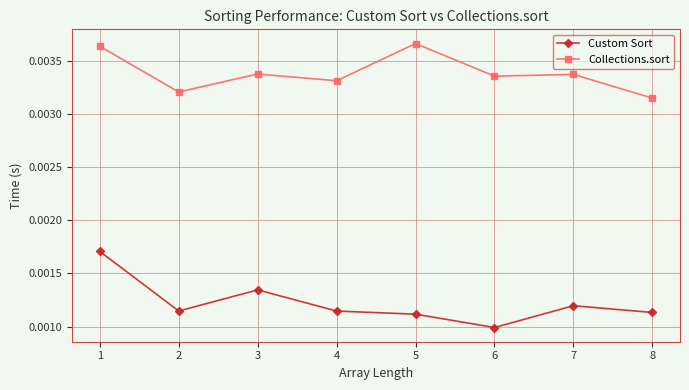

At which category does Collections.sort reach its first local peak?

3